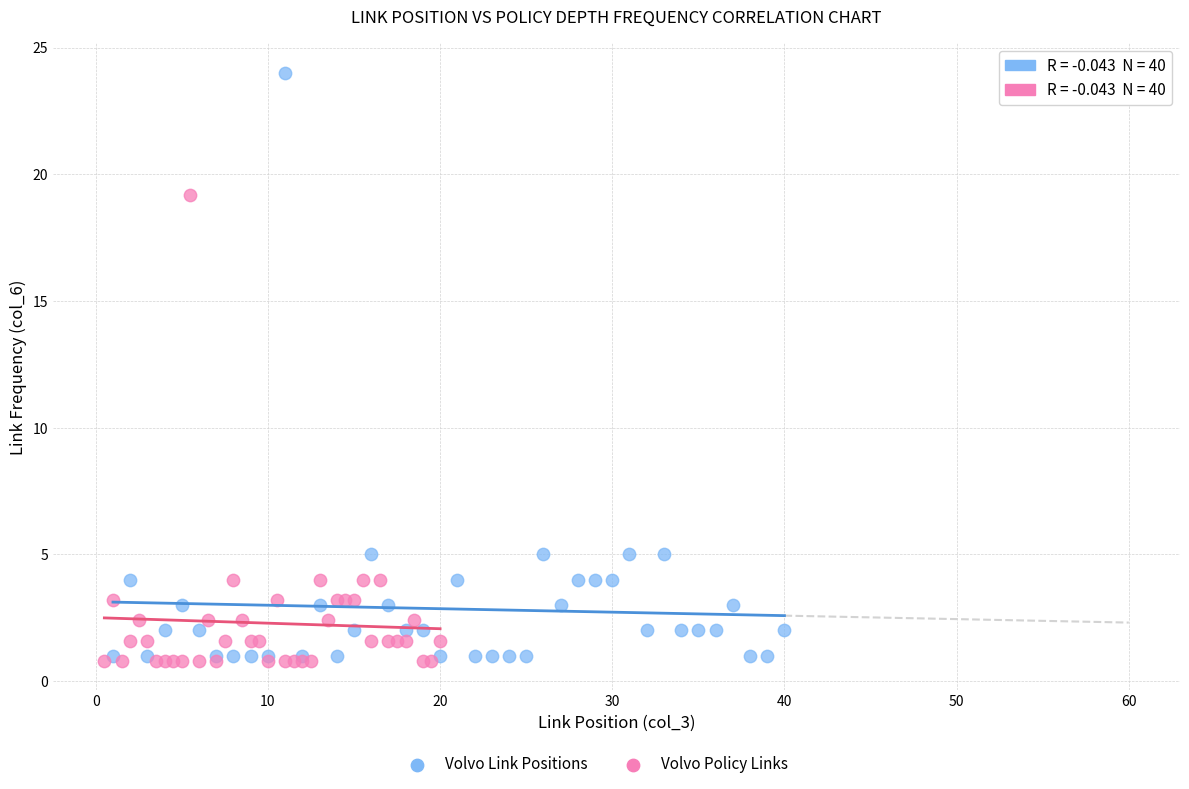

Which series reaches the maximum Y coordinate?

Volvo Link Positions